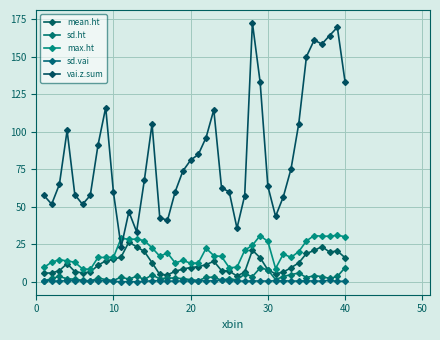

Reading left to right, transcribe all the data shown in this chart.

mean.ht: 5.9	6.0	7.5	12.3	6.9	6.0	6.7	11.1	14.1	15.0	16.7	26.6	23.4	20.4	12.8	5.0	4.7	7.1	8.6	9.6	10.2	11.5	13.8	7.6	7.2	4.0	6.6	21.2	16.2	8.1	5.4	6.6	9.5	12.7	19.0	21.0	23.6	19.9	20.7	16.2
sd.ht: 0.6	2.4	3.7	2.1	1.8	1.1	0.5	2.7	1.6	1.0	3.3	1.8	3.8	1.7	4.6	2.2	2.6	2.6	2.2	1.6	1.0	3.0	3.2	1.1	2.2	1.4	5.3	3.6	9.4	8.2	1.6	3.6	4.9	6.0	3.0	4.2	3.6	2.3	3.7	9.6
max.ht: 9.8	13.2	14.9	14.0	13.2	8.7	8.4	16.3	16.4	16.4	29.2	28.4	28.6	27.6	22.8	17.2	19.3	12.7	14.4	12.5	12.7	22.5	17.6	17.0	9.5	9.8	21.1	24.5	30.9	27.0	9.0	18.6	16.4	20.2	27.4	31.0	30.5	30.5	31.1	30.2
sd.vai: 0.9	0.7	0.5	0.9	0.7	0.8	0.9	0.7	0.8	0.4	0.1	0.2	0.1	0.3	0.9	0.7	0.6	0.6	0.7	0.7	0.9	0.6	0.8	1.2	0.8	0.7	0.5	0.7	0.7	0.6	0.8	0.8	0.6	0.6	0.8	0.6	0.6	1.1	0.4	0.5
vai.z.sum: 57.7	51.9	65.0	101.0	58.2	51.7	57.7	91.2	116.3	59.7	23.2	46.8	33.5	67.8	105.3	42.9	41.1	60.2	74.0	81.2	85.0	96.3	114.8	62.8	60.0	35.9	57.6	172.7	133.2	63.9	43.7	56.7	75.4	105.4	150.3	161.2	158.6	164.3	169.8	133.3